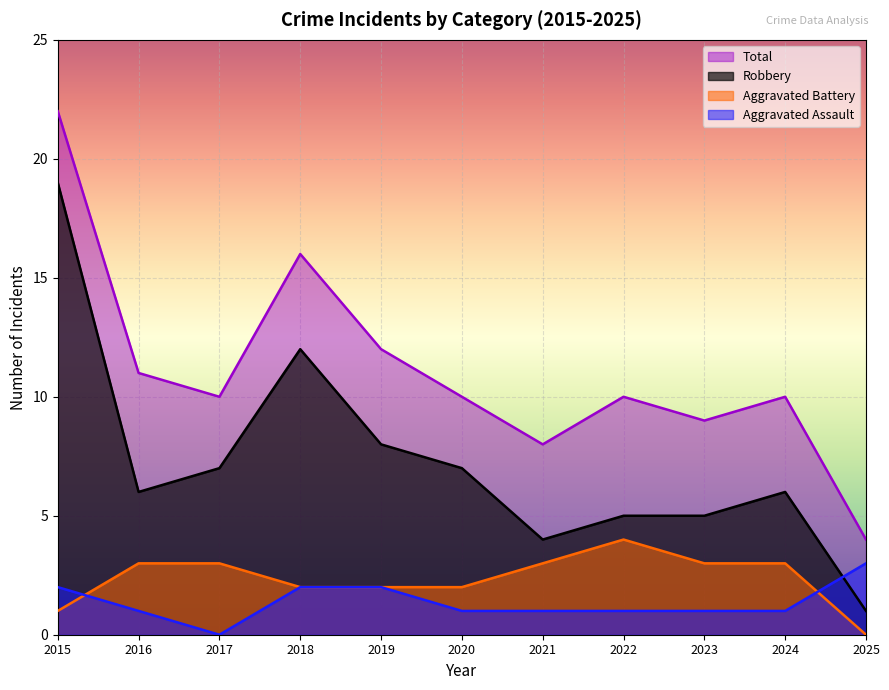

In Robbery, how many points are higher than both neighbors (excluding endpoints)?

2